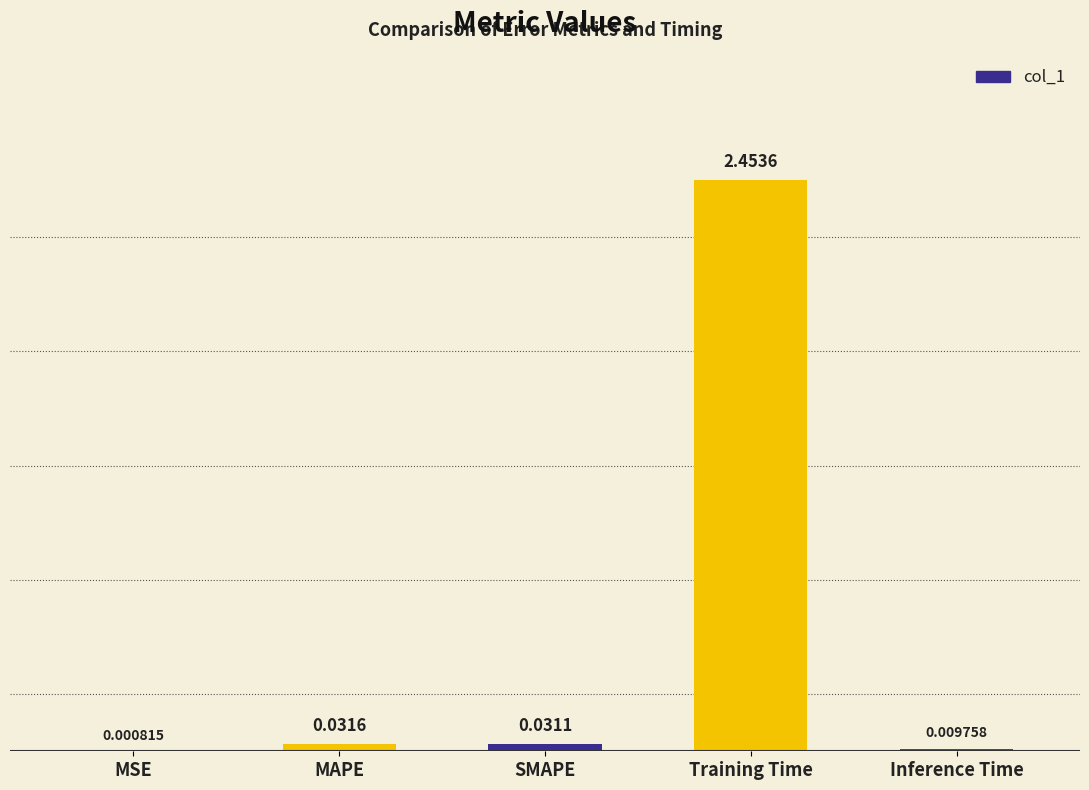

What is the change in value from Training Time to Inference Time?

-2.4